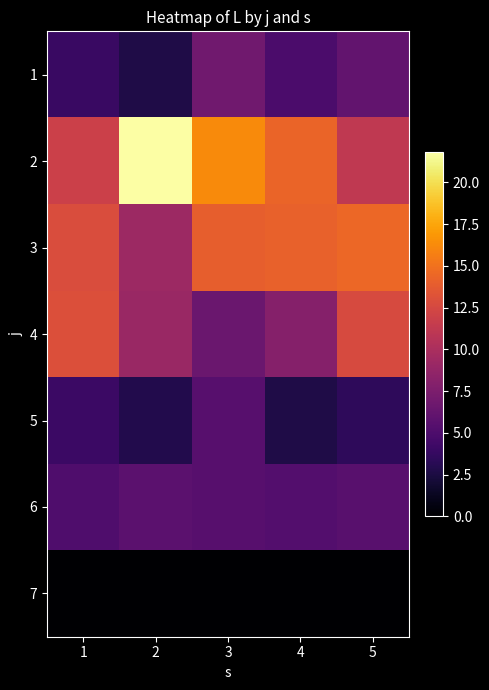

Reading left to right, list all the values displayed in this chart.

1: 1=4.0	2=2.7	3=6.8	4=4.9	5=6.1
2: 1=11.9	2=21.8	3=16.3	4=14.3	5=11.2
3: 1=12.9	2=9.2	3=13.9	4=14.1	5=14.5
4: 1=13.0	2=9.1	3=6.5	4=7.9	5=12.7
5: 1=4.0	2=2.9	3=5.5	4=2.7	5=3.5
6: 1=5.1	2=5.7	3=5.5	4=5.3	5=5.6
7: 1=0.0	2=0.0	3=0.0	4=0.0	5=0.0